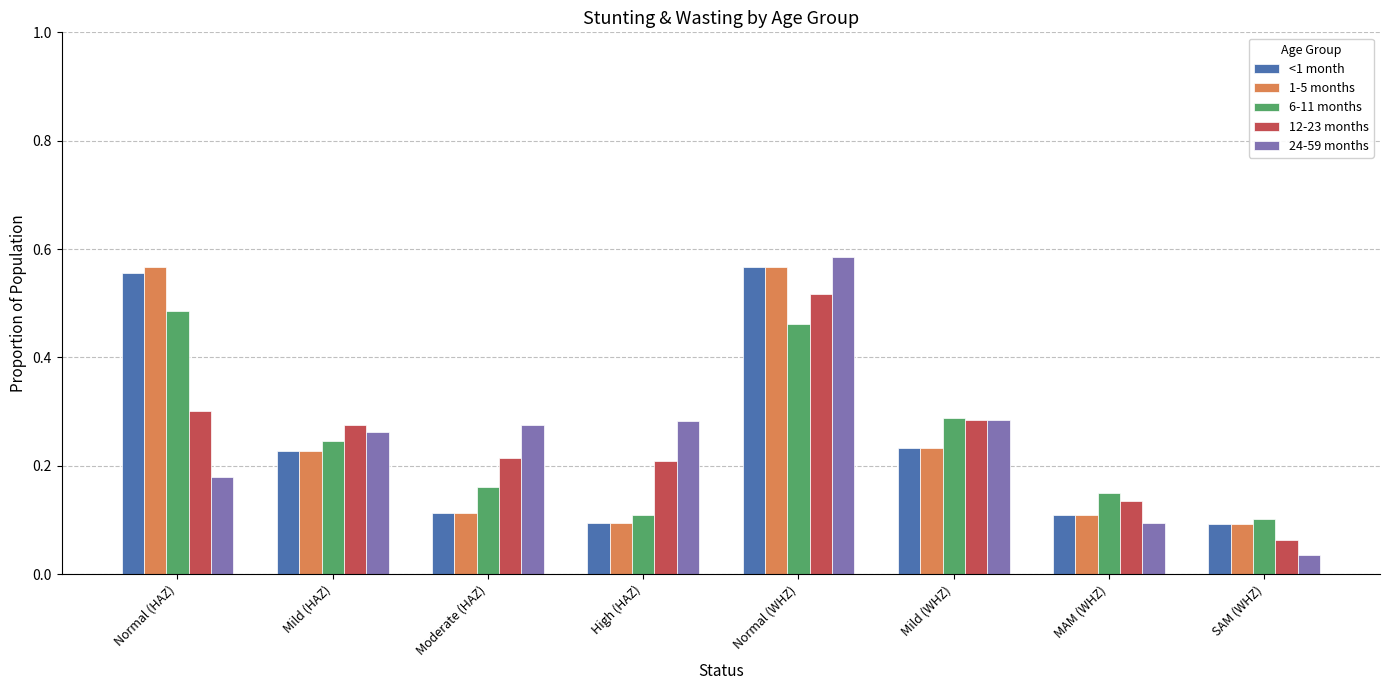

Which series has the widest spread of values?

24-59 months